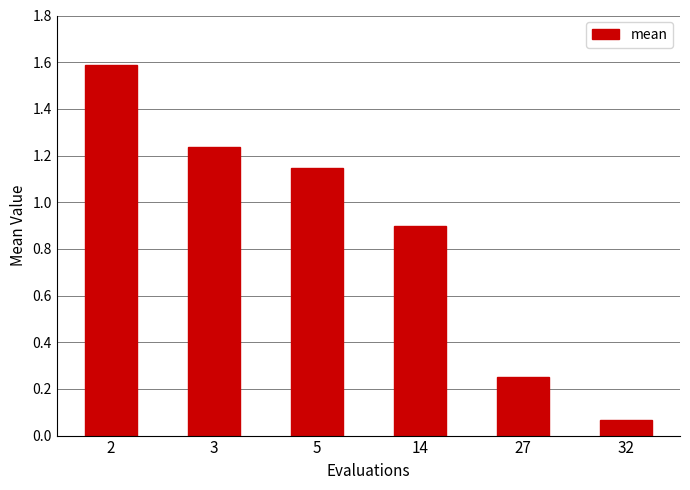

At which label is the value closest to 0?

32